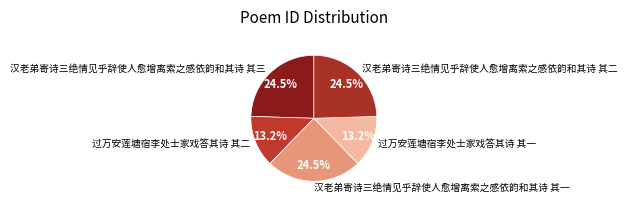

How much of the chart is everything except 汉老弟寄诗三绝情见乎辞使人愈增离索之感依韵和其诗 其二?

75.5%